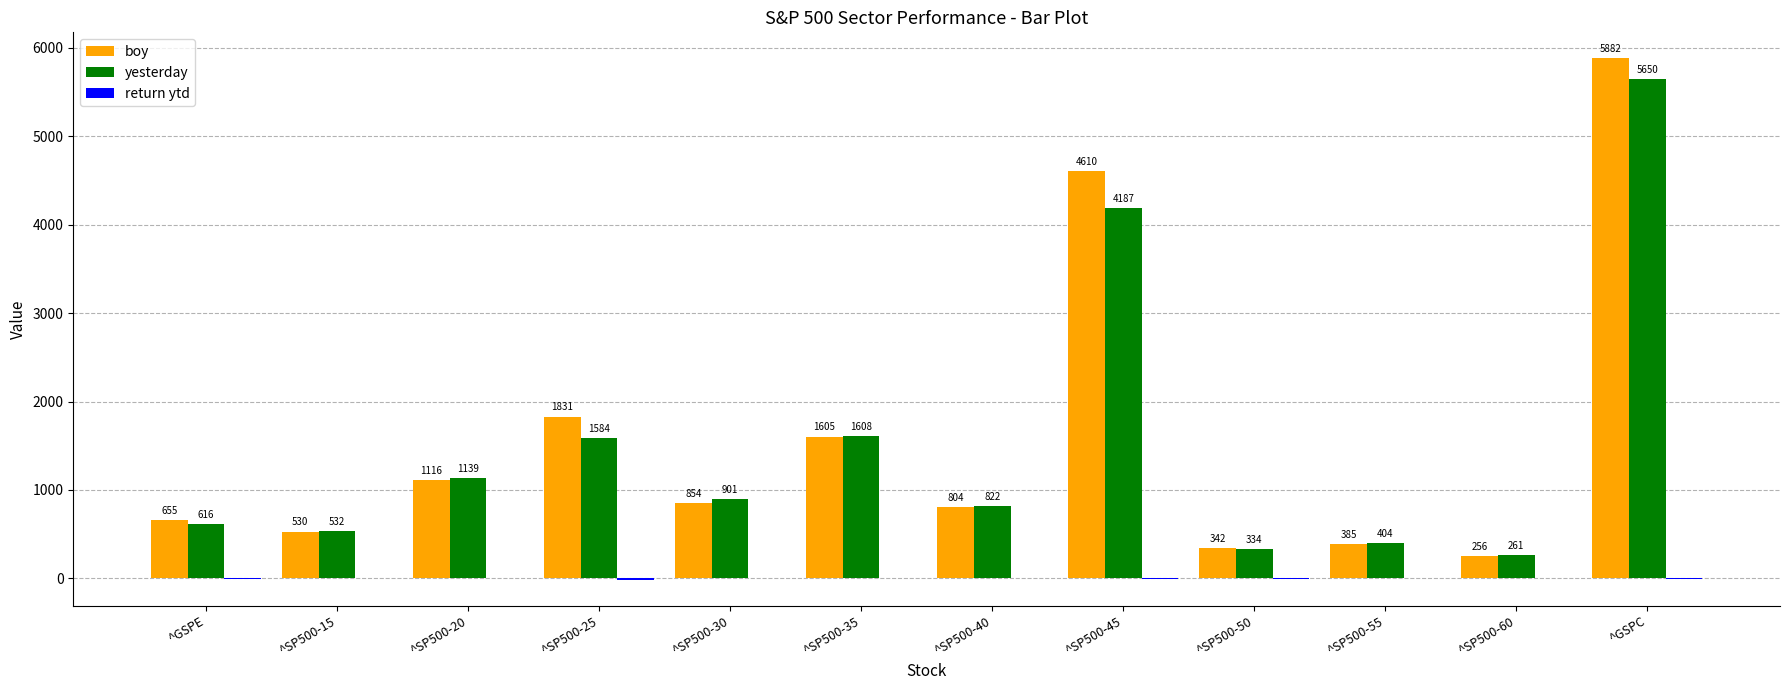

Which series changed the most between ^SP500-15 and ^SP500-50?

yesterday